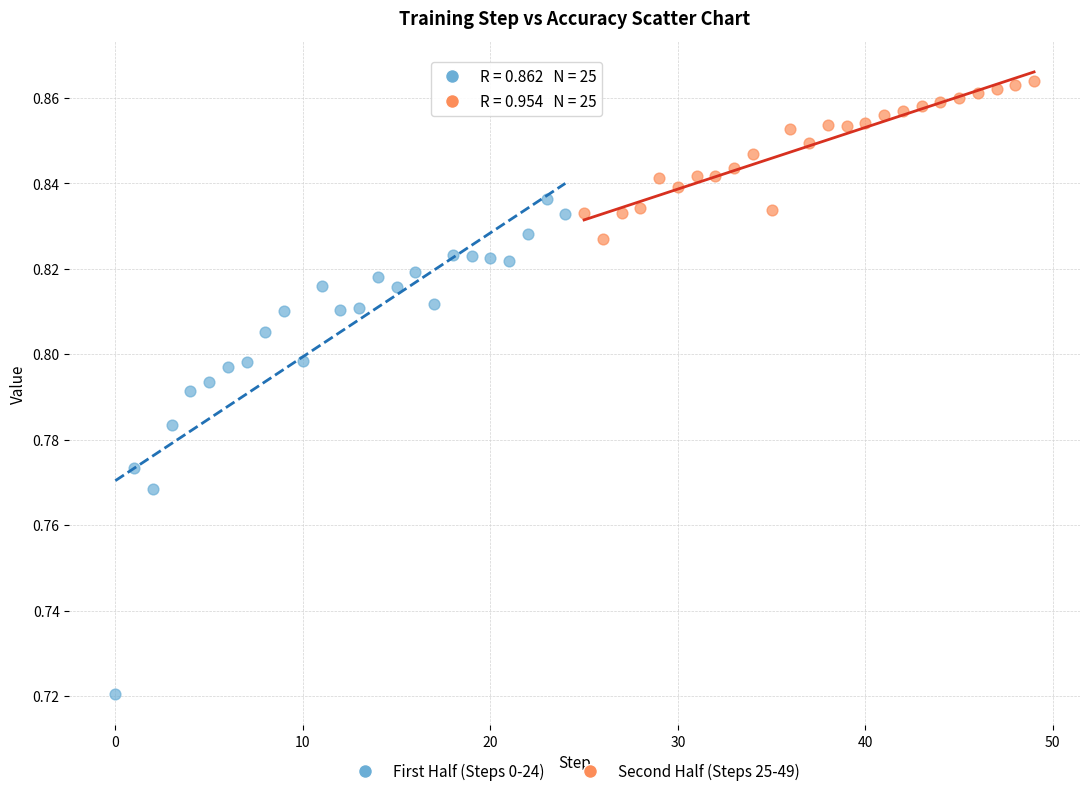

Which series reaches the maximum Y coordinate?

Second Half (Steps 25-49)